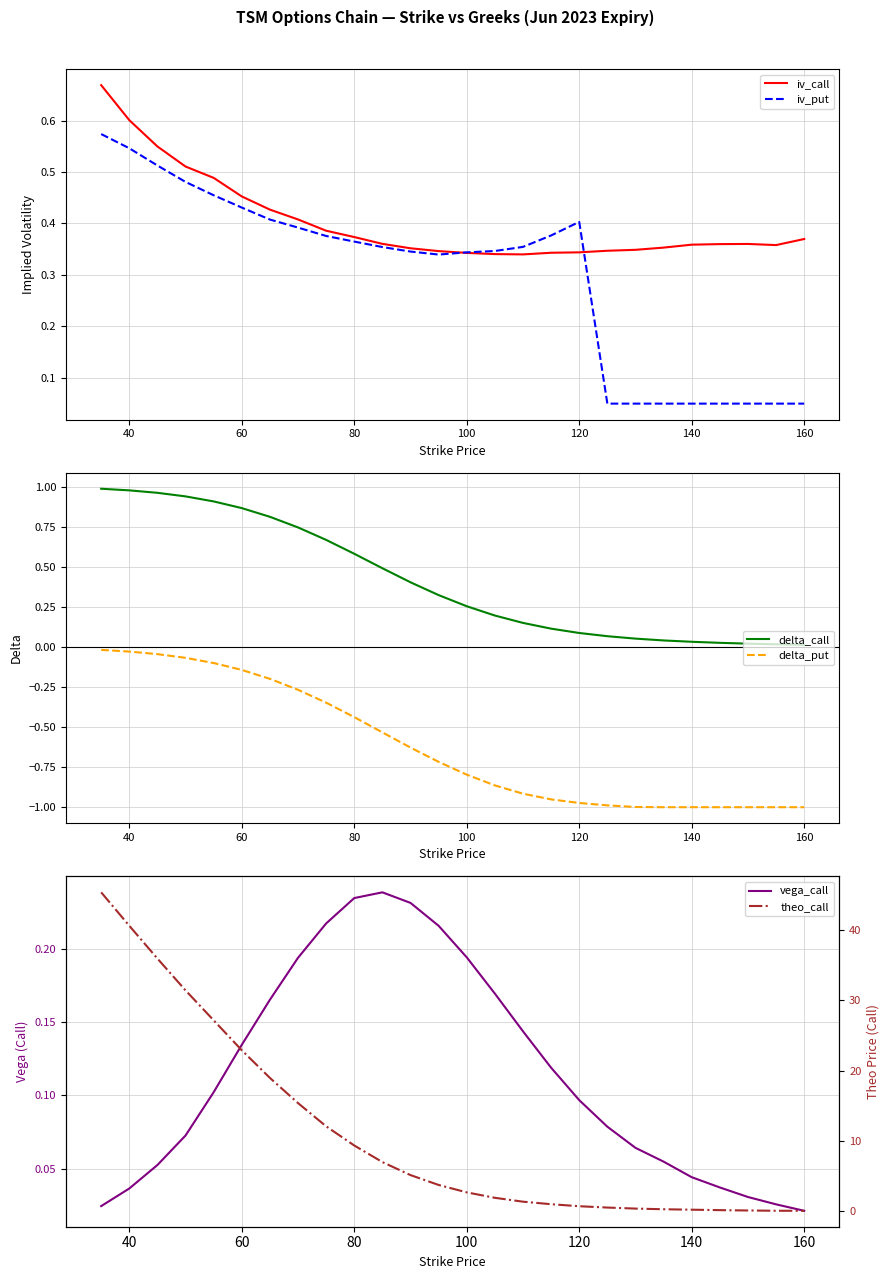

Which series has the largest total across all categories?

theo_call